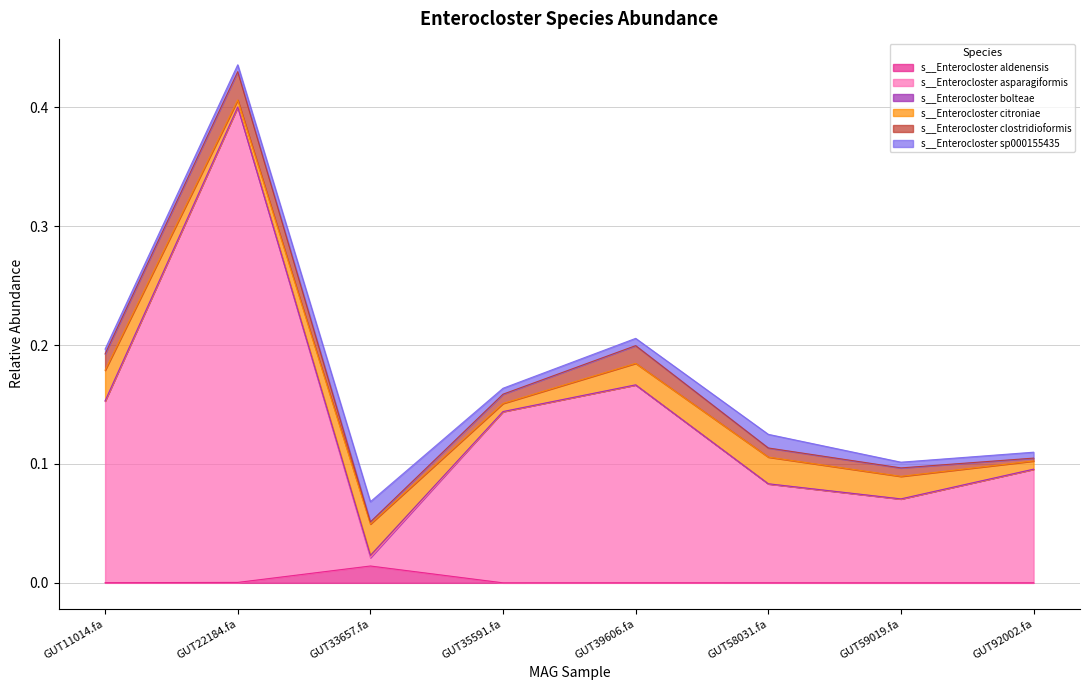

Which has a higher value, even_MAG-GUT33657.fa or even_MAG-GUT58031.fa?

even_MAG-GUT33657.fa